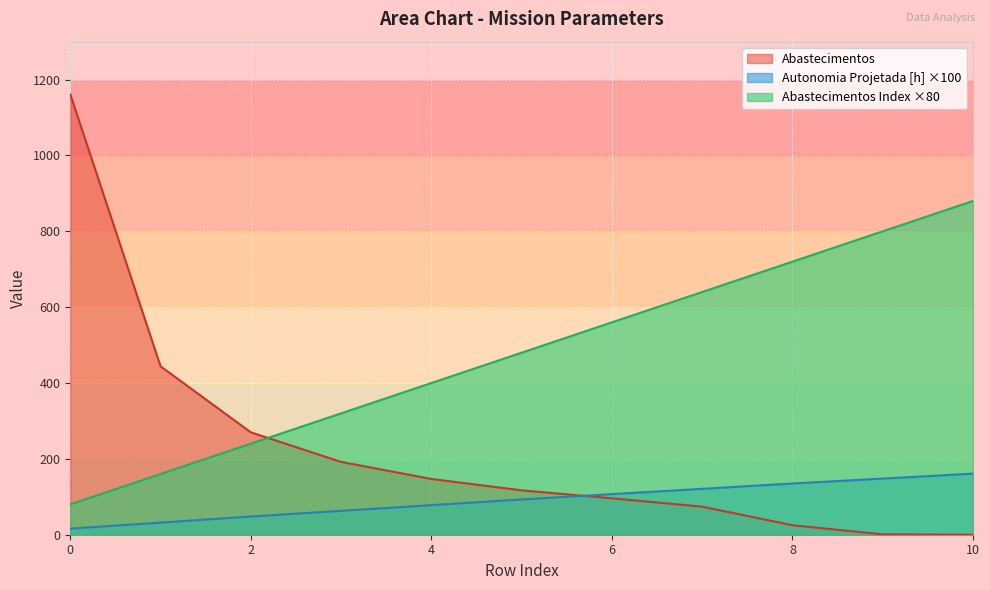

What is the total value across all series at 1?

636